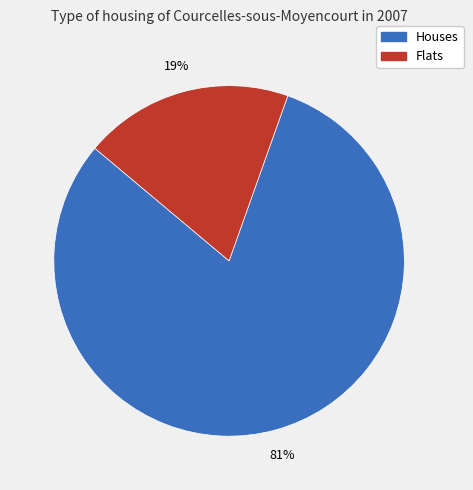

To the nearest percent, what is the average slice percentage?

50%